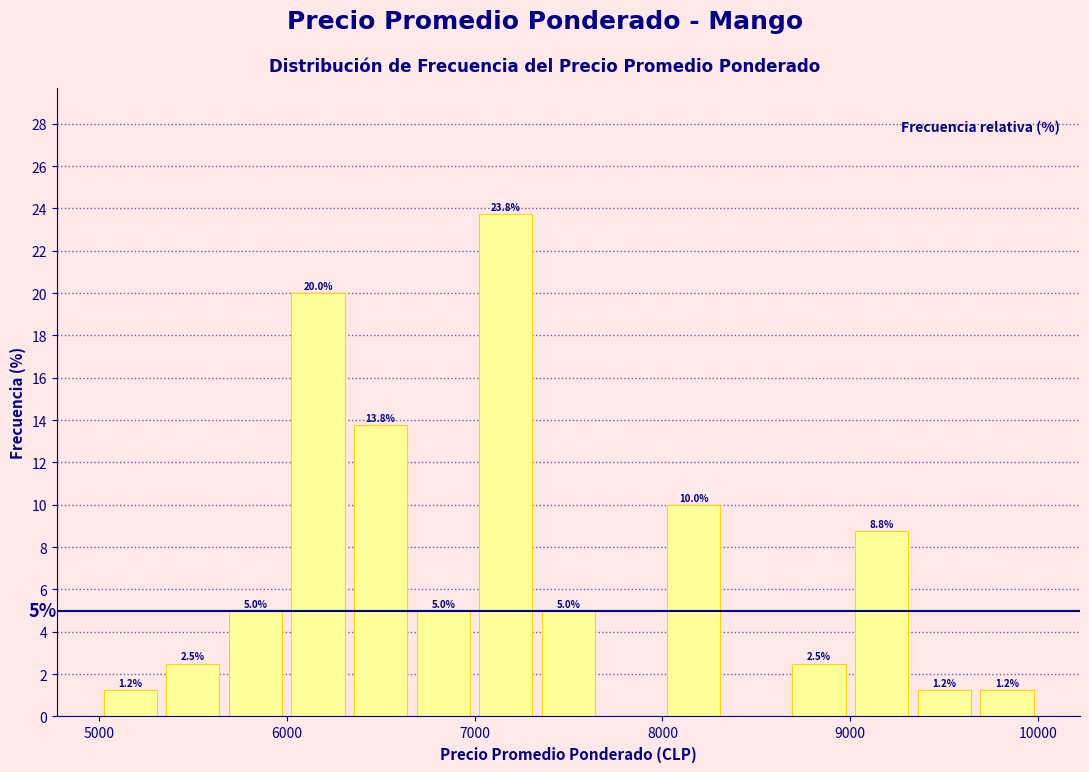

Read against the x-axis, roughly where is the centre of the tallest bar?

7200